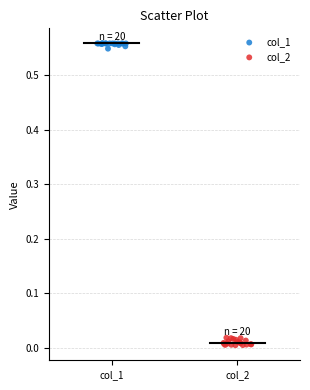

Which series contains the lowest Y value?

col_2